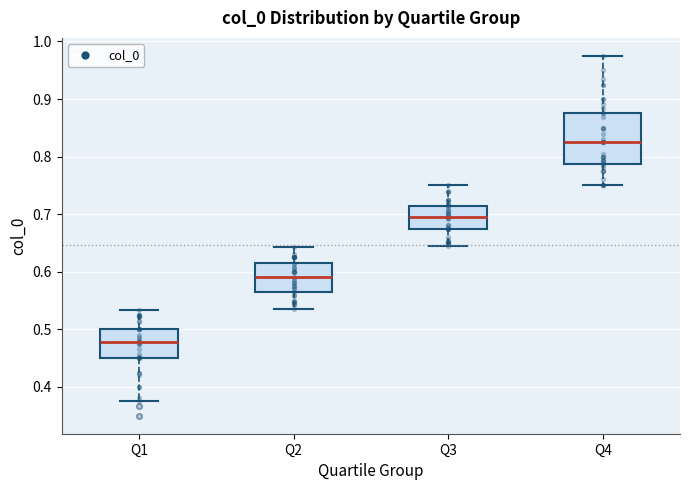

Comparing the boxes themselves (not the whiskers), which one is the tallest?

Q4